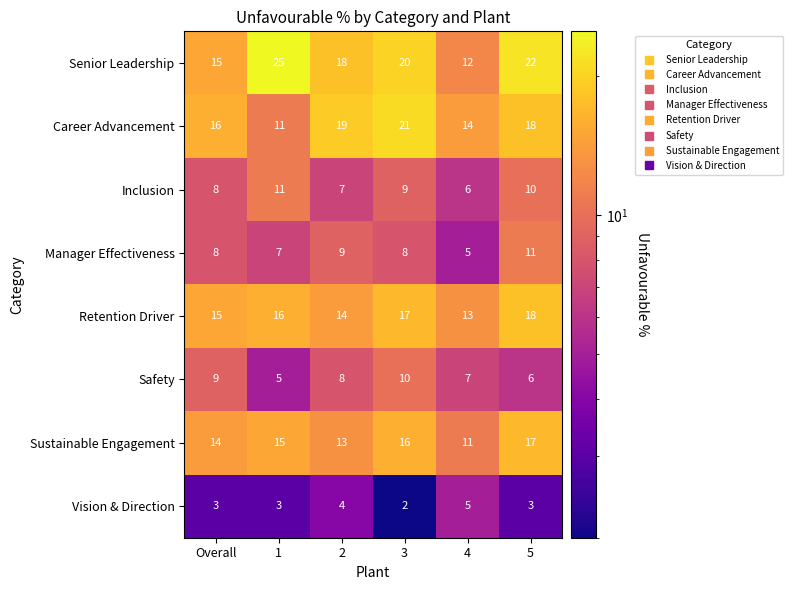

What is the average value of the Retention Driver series?

16